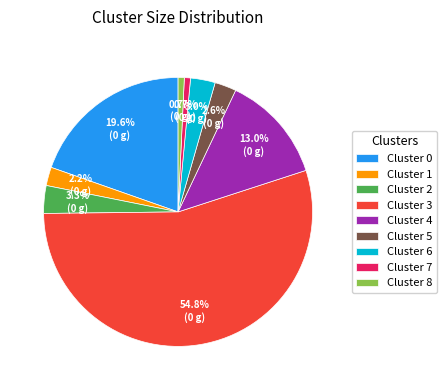

To the nearest percent, what portion does Cluster 4 represent?

13%